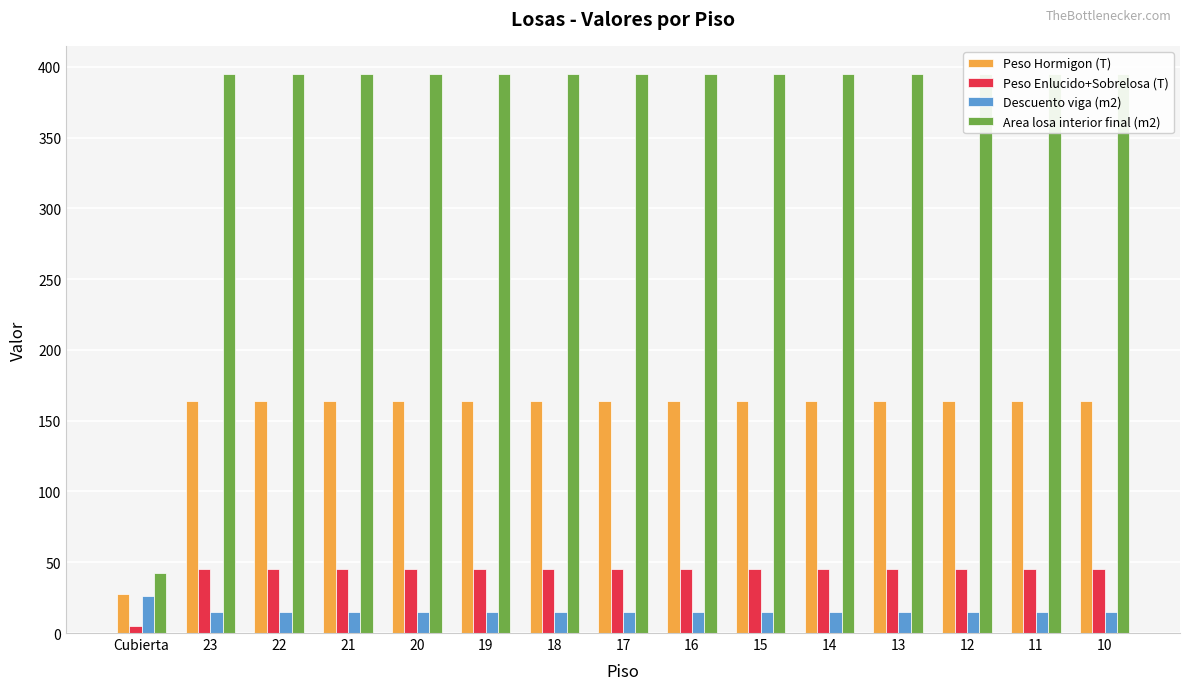

Which series has the widest spread of values?

Area losa interior final (m2)